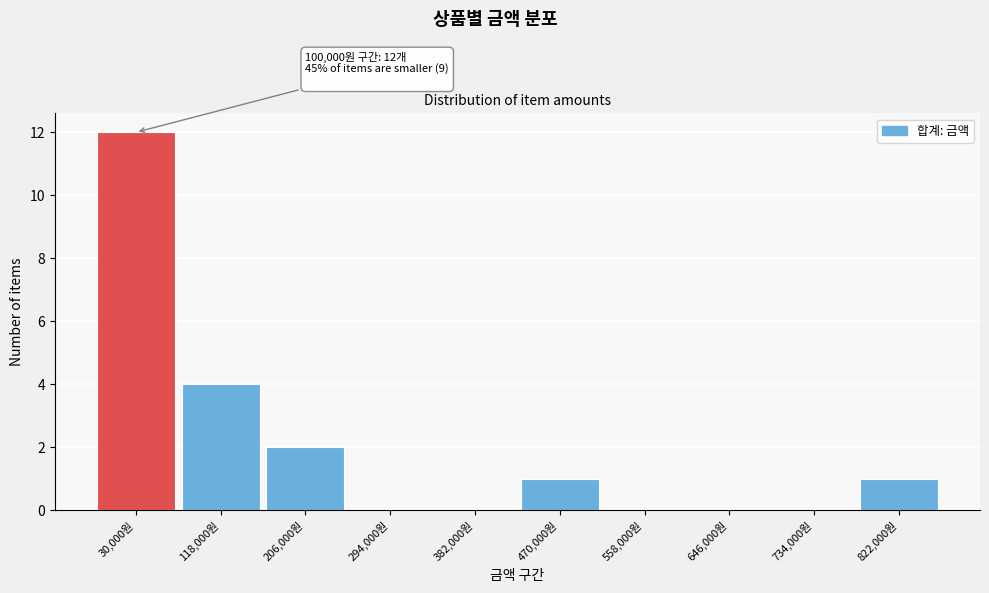

Reading left to right, extract all data points from this chart.

30,000원=12	118,000원=4	206,000원=2	294,000원=0	382,000원=0	470,000원=1	558,000원=0	646,000원=0	734,000원=0	822,000원=1